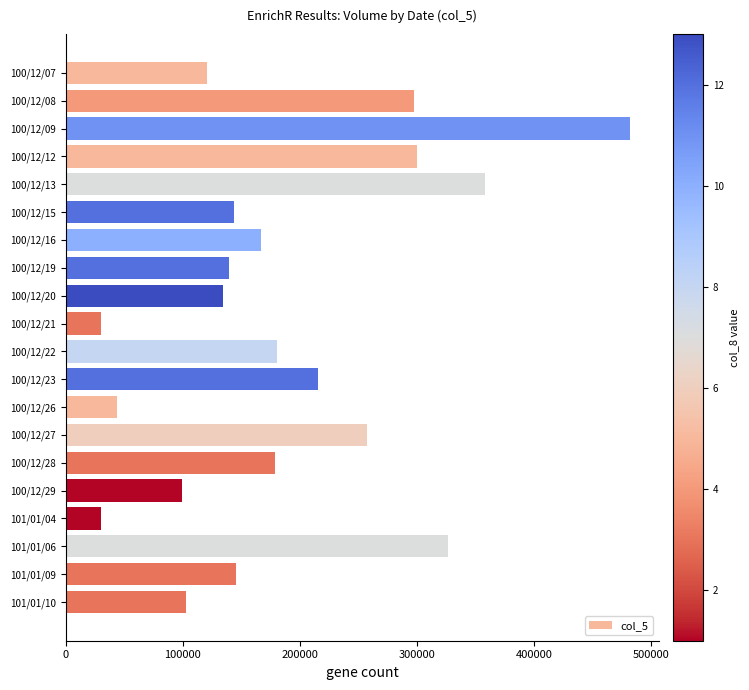

What is the value of the 16th bar from the top?

99000